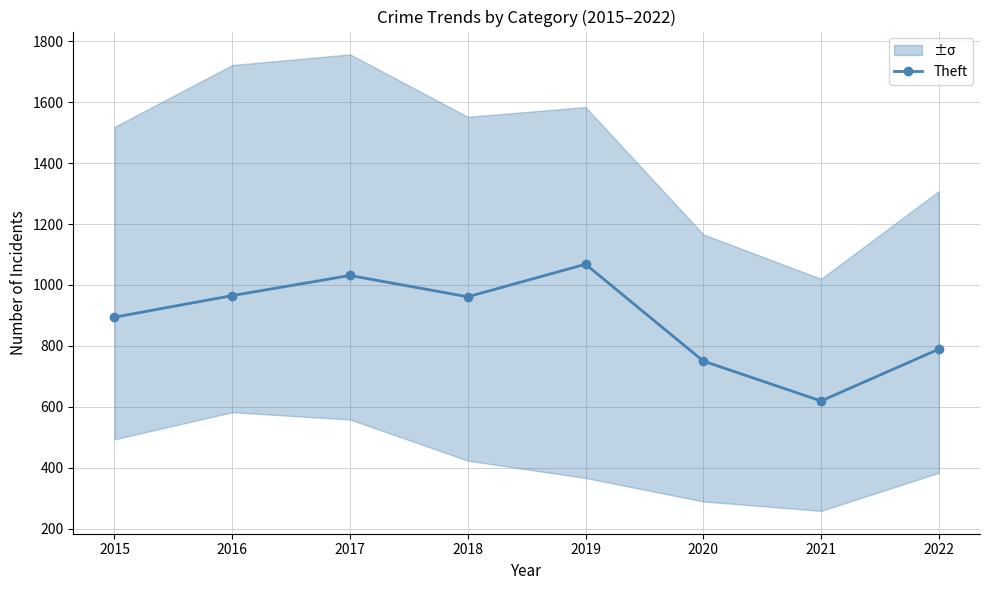

What value does the data have at 2017?

1031